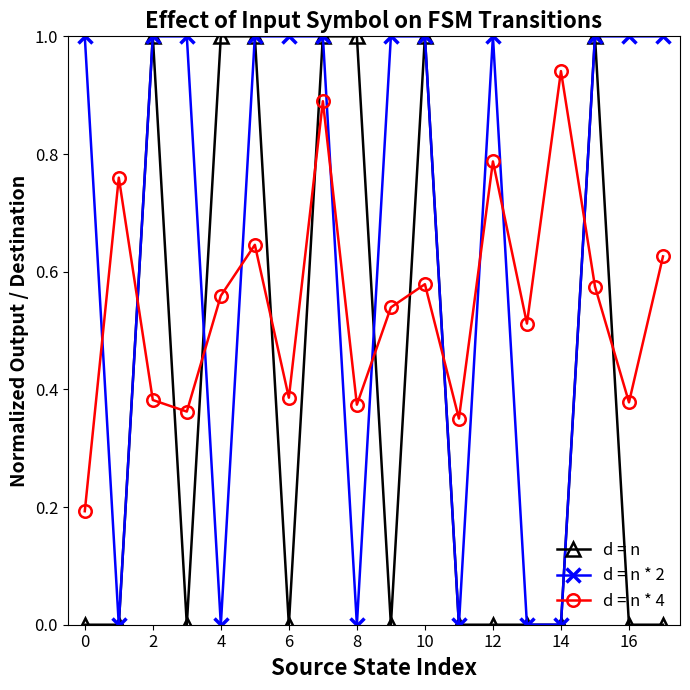

How many times do d = n * 4 and d = n cross each other?

10